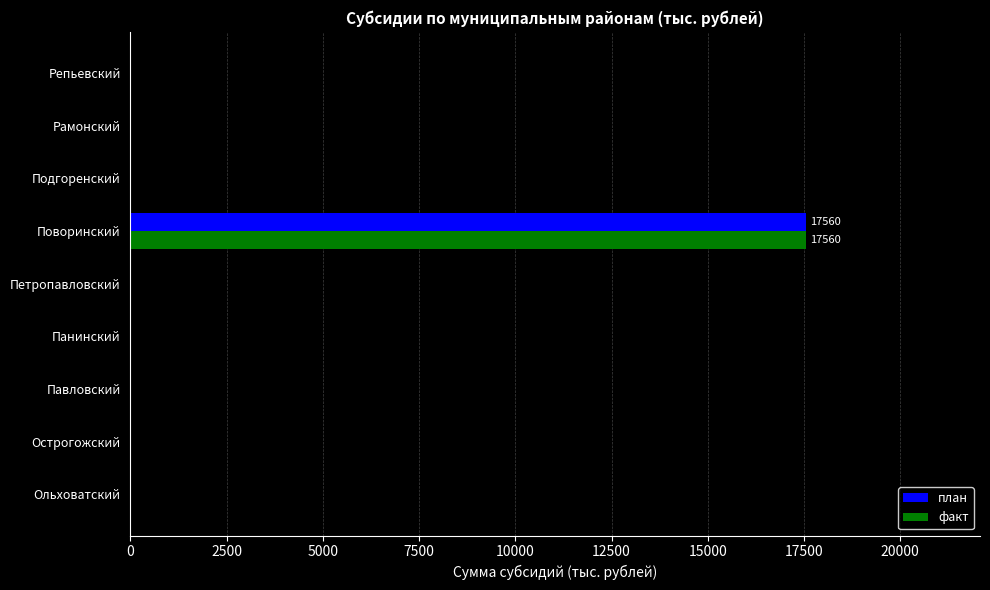

What is the sum of all факт values?

17560